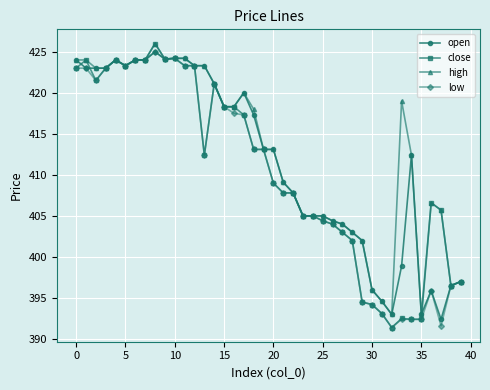

What is the smallest value displayed?

391.4